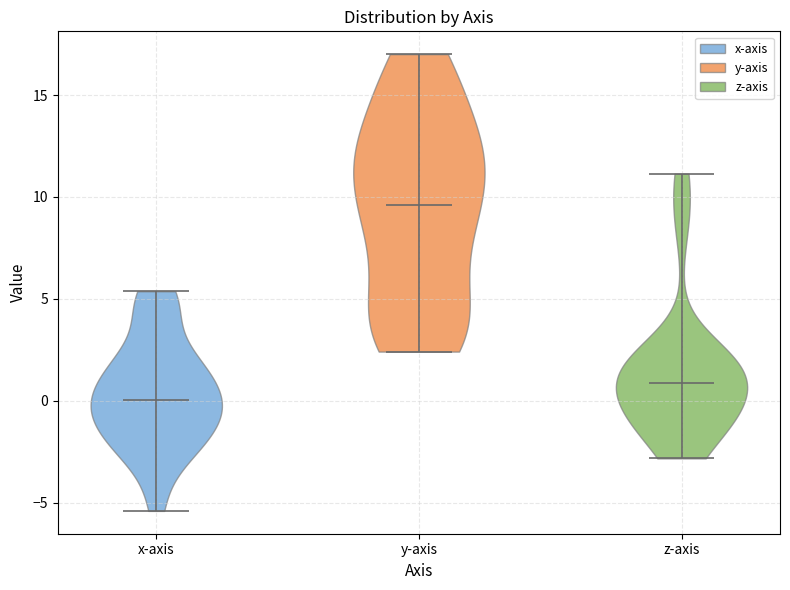

What is the highest point the violin for y-axis reaches on the y-axis? The values are not printed on the chart, so give them approximately, as read against the axis.

17.0